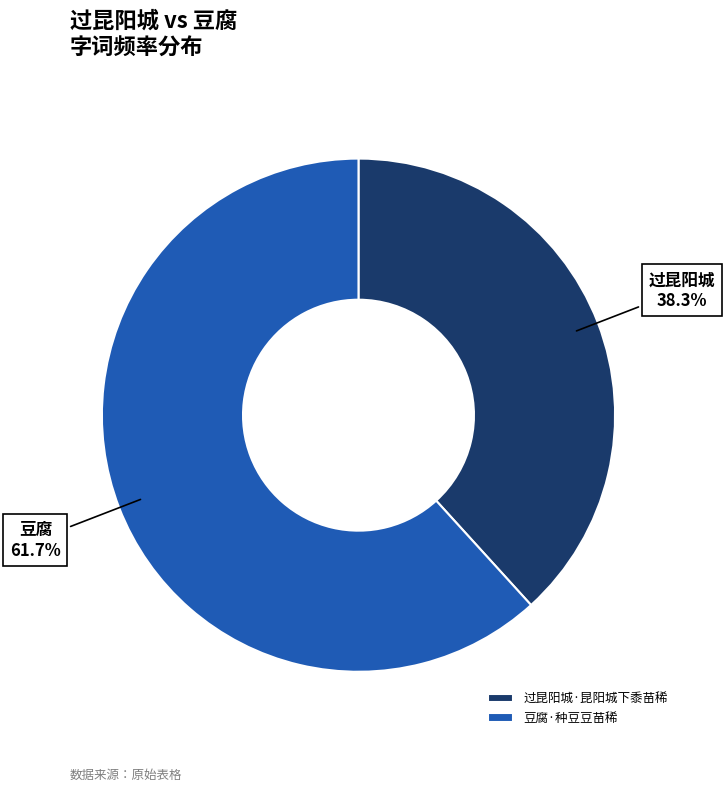

Is 豆腐·种豆豆苗稀 the majority of the pie?

Yes